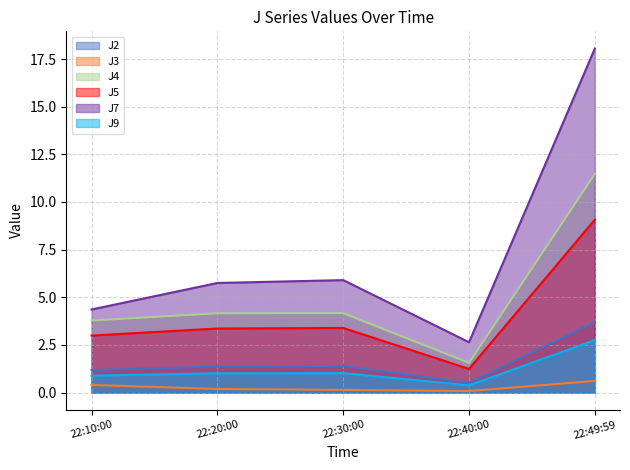

Which series has the largest total across all categories?

J7